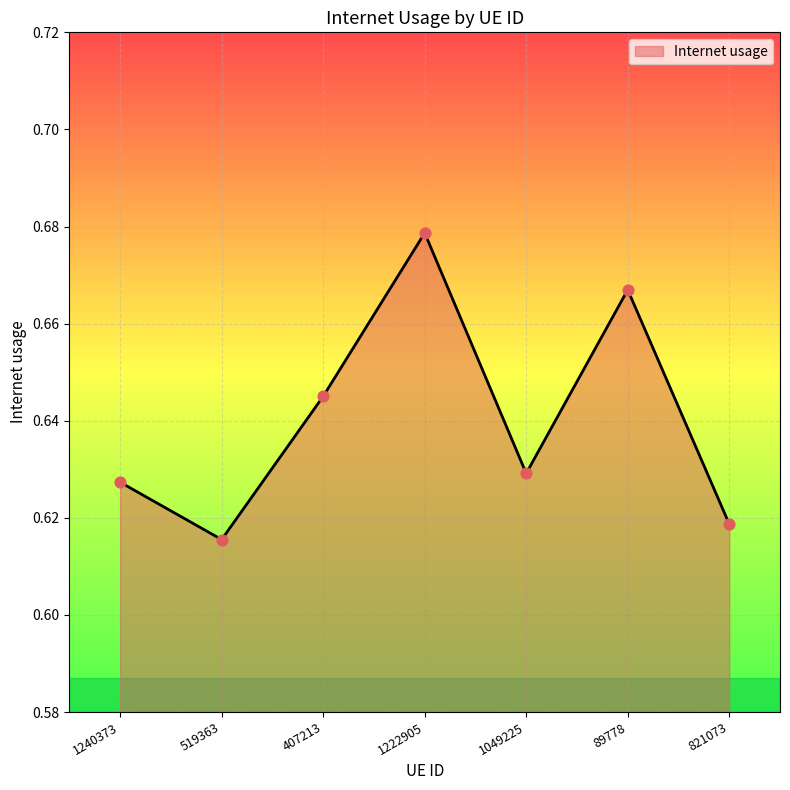

Between 821073 and 1240373, which is larger?

1240373